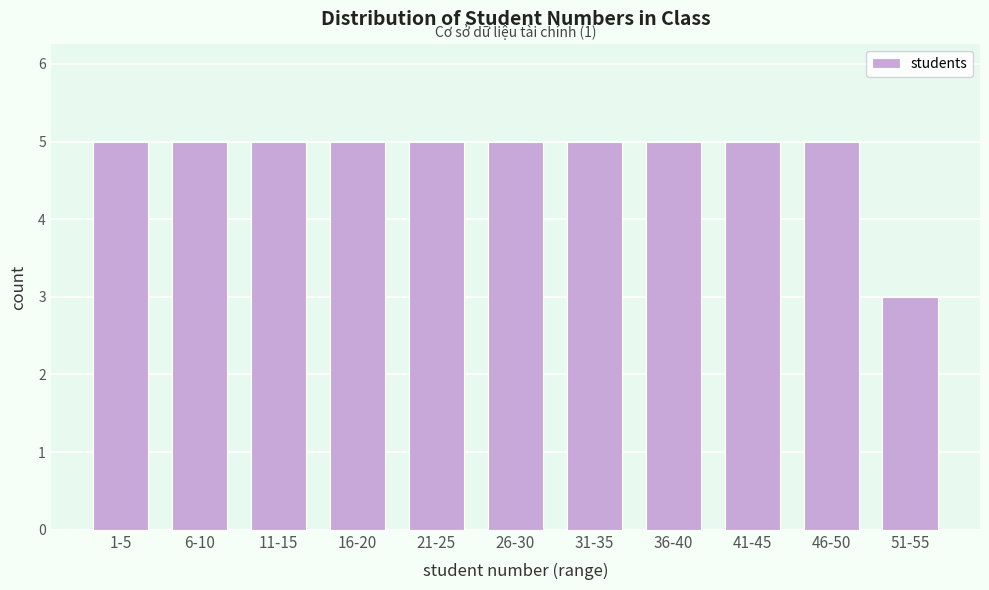

Reading left to right, transcribe all the data shown in this chart.

5	5	5	5	5	5	5	5	5	5	3